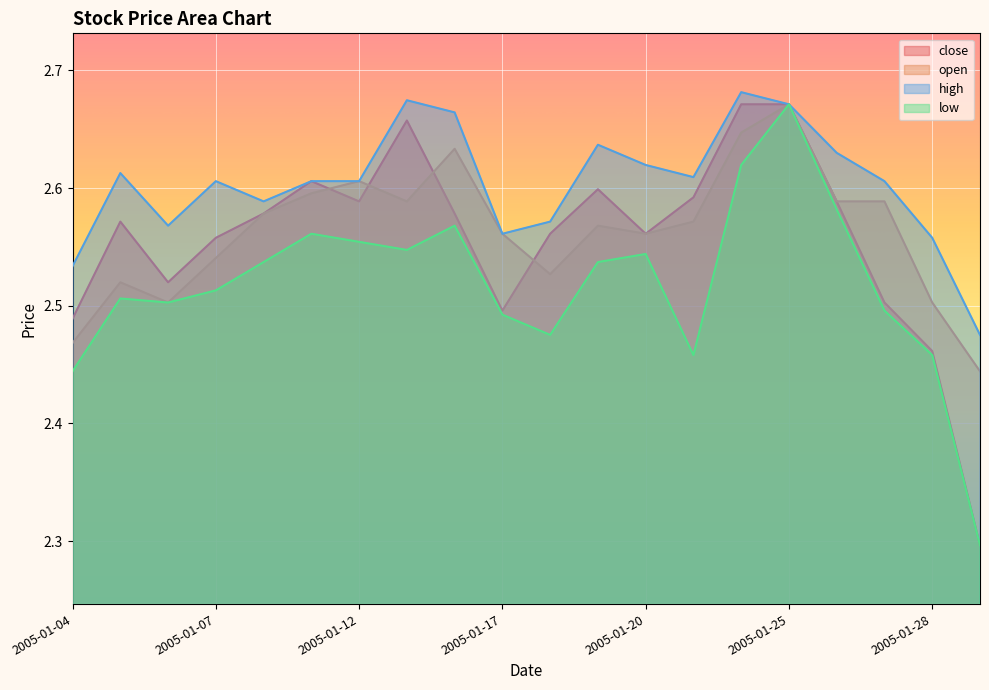

Count the number of data series in this chart.

4